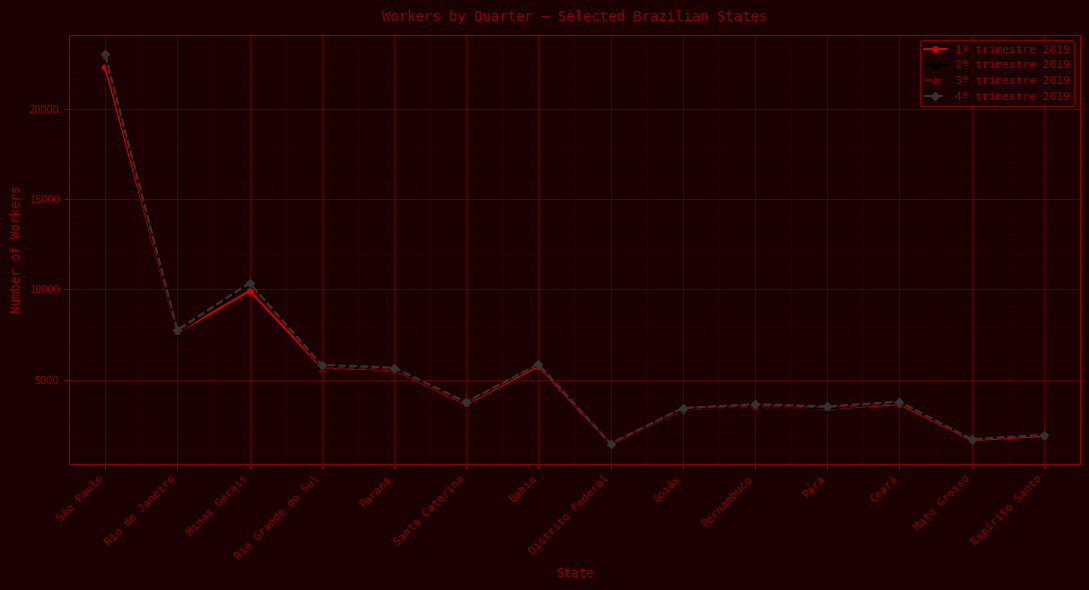

What is the label of the 3rd point from the right?

Ceará